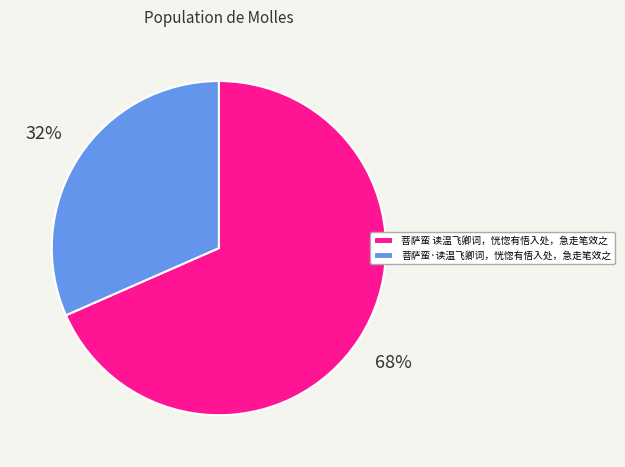

What is the smallest slice in the pie chart?

菩萨蛮·读温飞卿词，恍惚有悟入处，急走笔效之